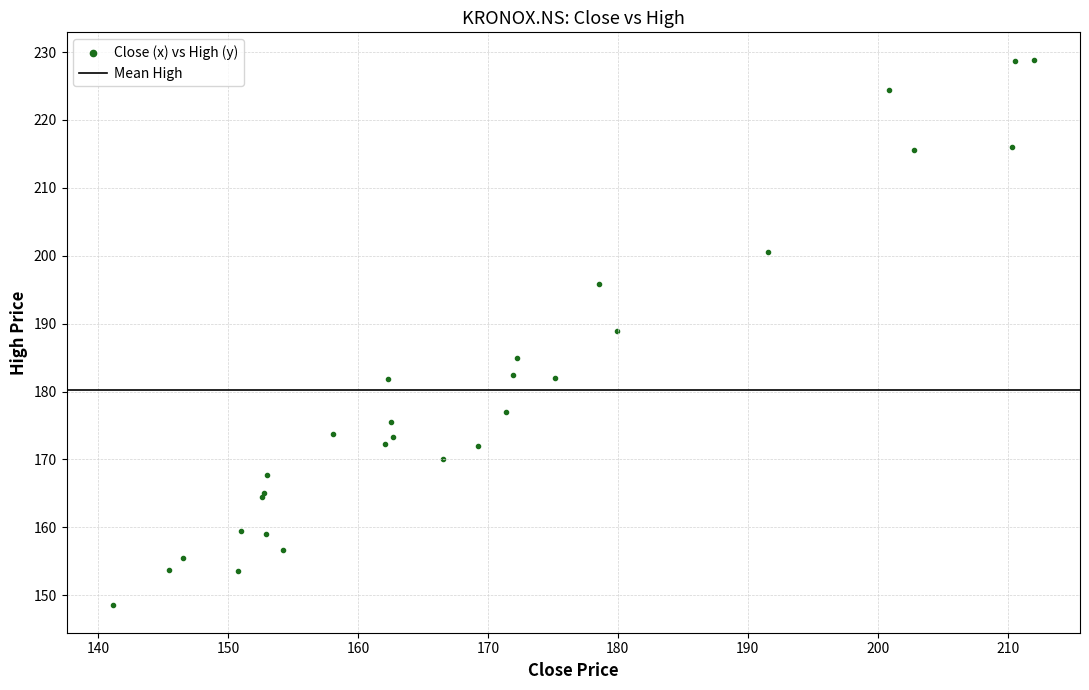

What Y value in the scatter plot is closest to 188?

188.9